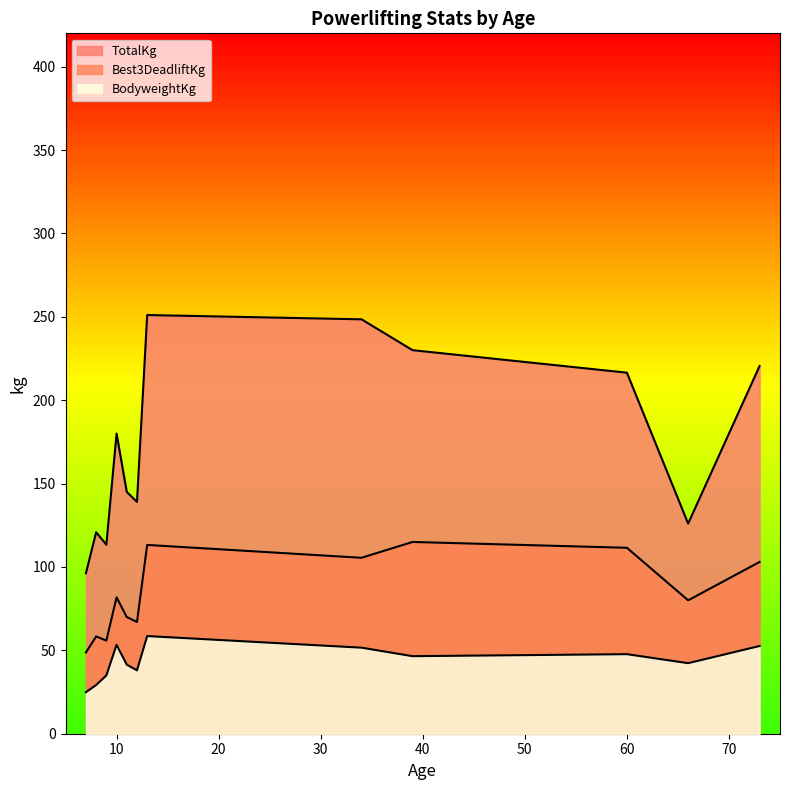

Which category has the lowest value in the TotalKg series?

7